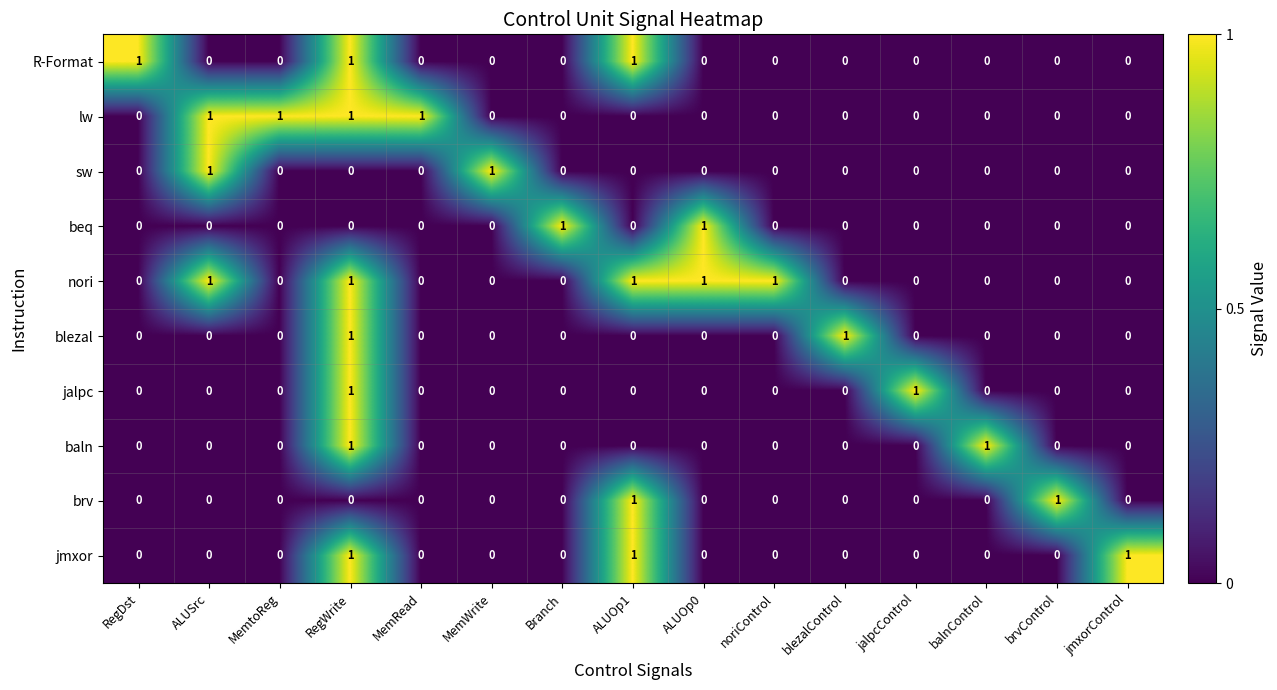

Count the brv values in the range 0 to 1.

15